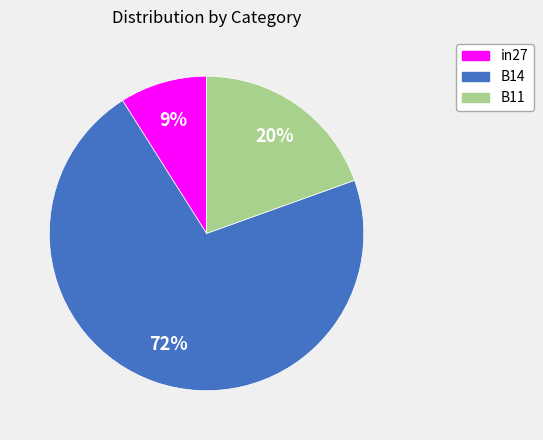

Combined, do B11 and in27 account for over 50%?

No